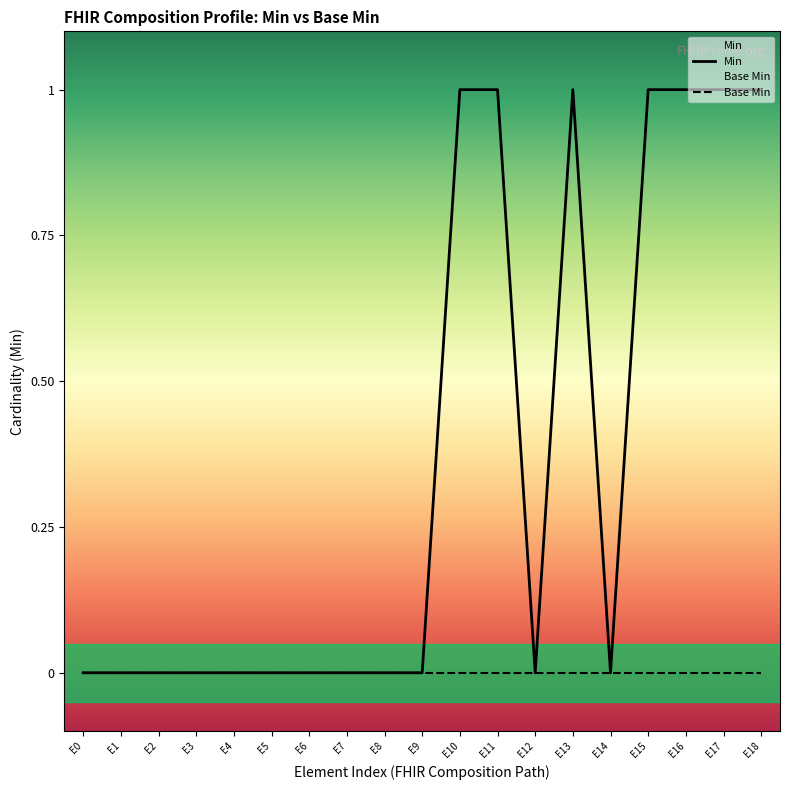

Reading left to right, list all the values displayed in this chart.

Min: 0	0	0	0	0	0	0	0	0	0	1	1	0	1	0	1	1	1	1
Base Min: 0	0	0	0	0	0	0	0	0	0	0	0	0	0	0	0	0	0	0